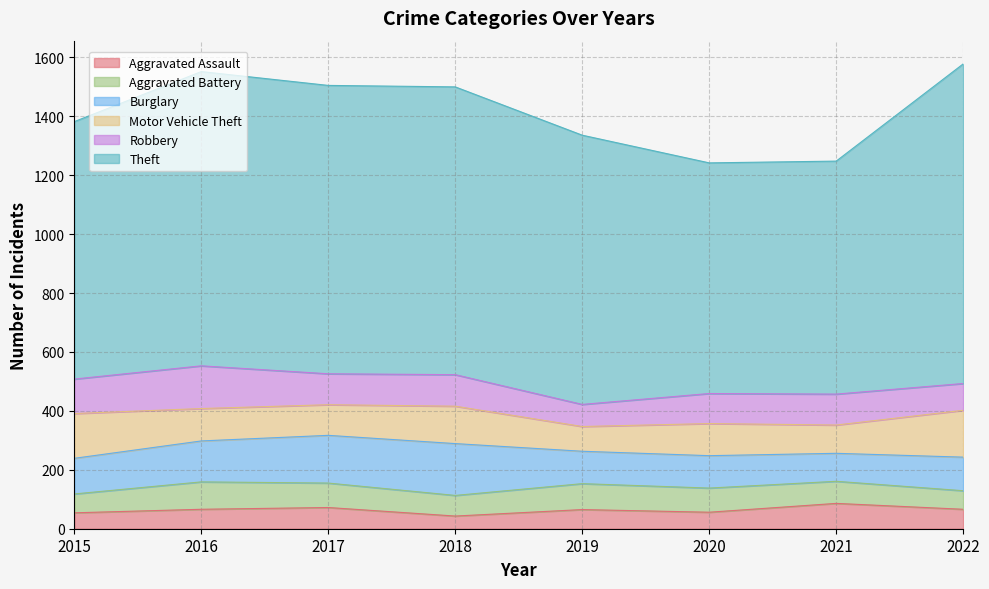

Is the value of Aggravated Assault at 2018 greater than the value of Motor Vehicle Theft at 2015?

No